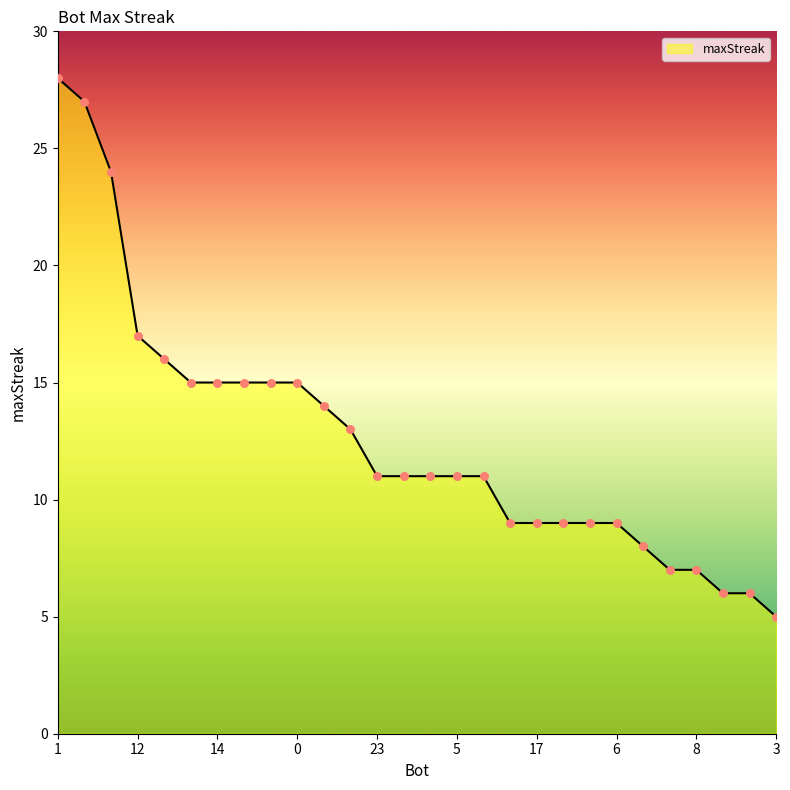

What is the minimum value shown in the chart?

5